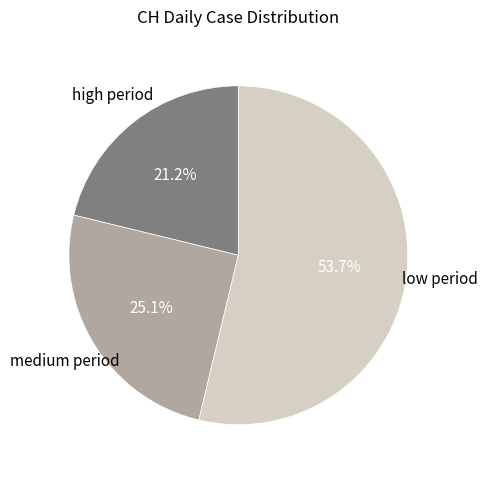

How many slices are in this pie chart?

3